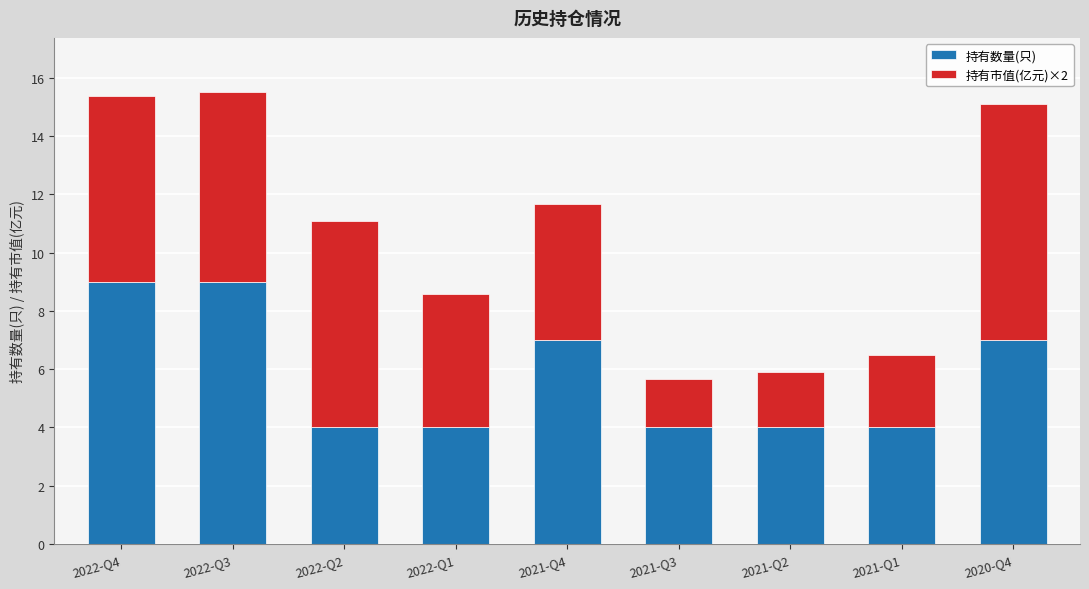

The 持有数量(只) series shows 6.4 at 2022-Q2. True or false?

False